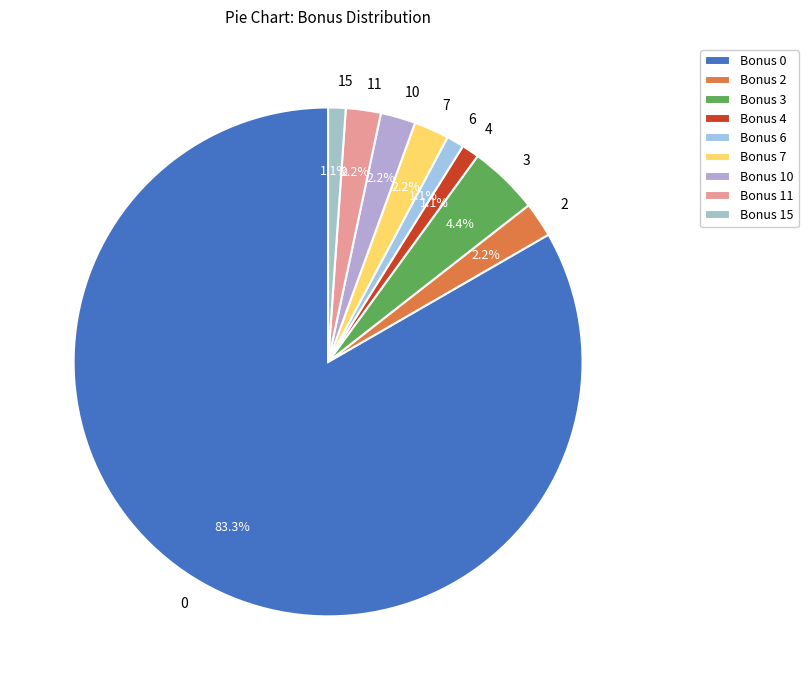

Is there a majority slice in this chart?

Yes